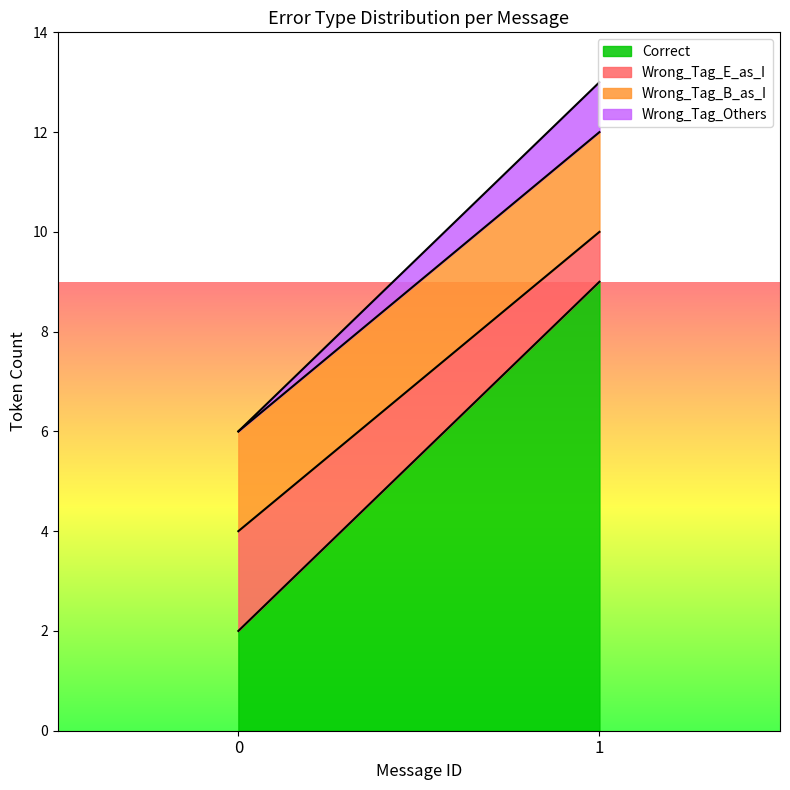

What is the sum of the Wrong_Tag_Others values at 1 and 0?

1